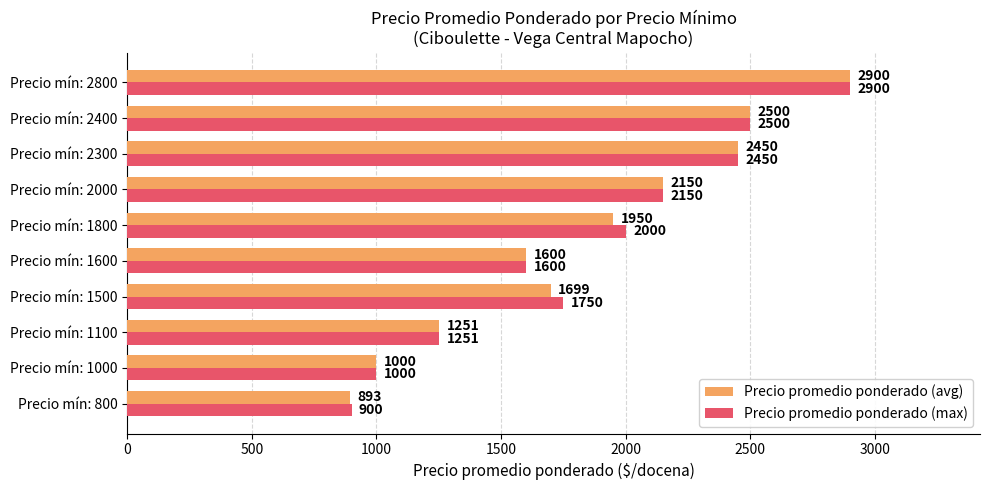

True or false: Precio promedio ponderado (avg) has a value of 2500 at Precio mín: 2400.

True